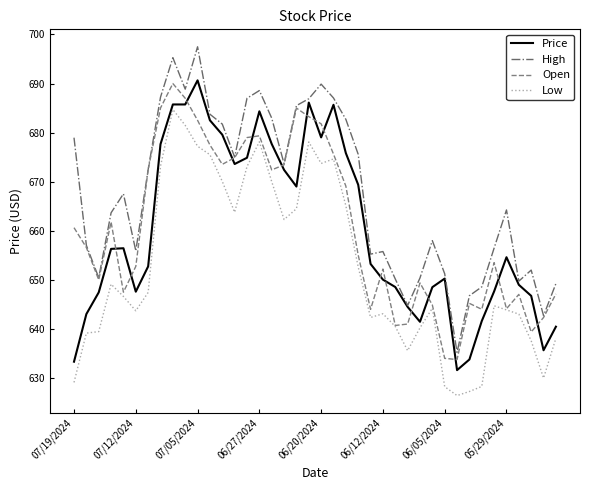

What is the sum of all Open values?

26429.1